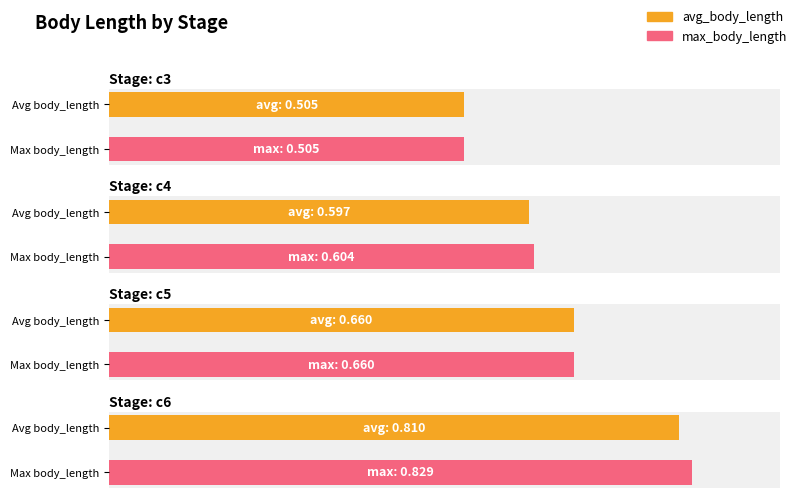

What is the maximum value shown in the chart?

0.8